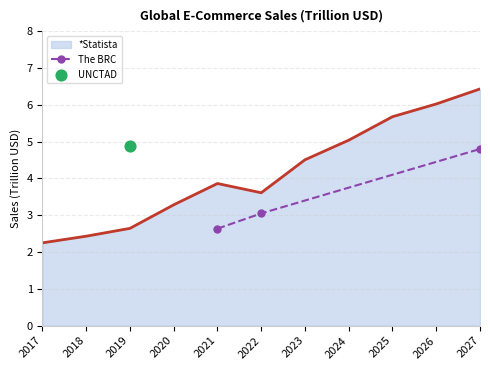

What is the value of the The BRC point at the 2nd from the left?

3.0